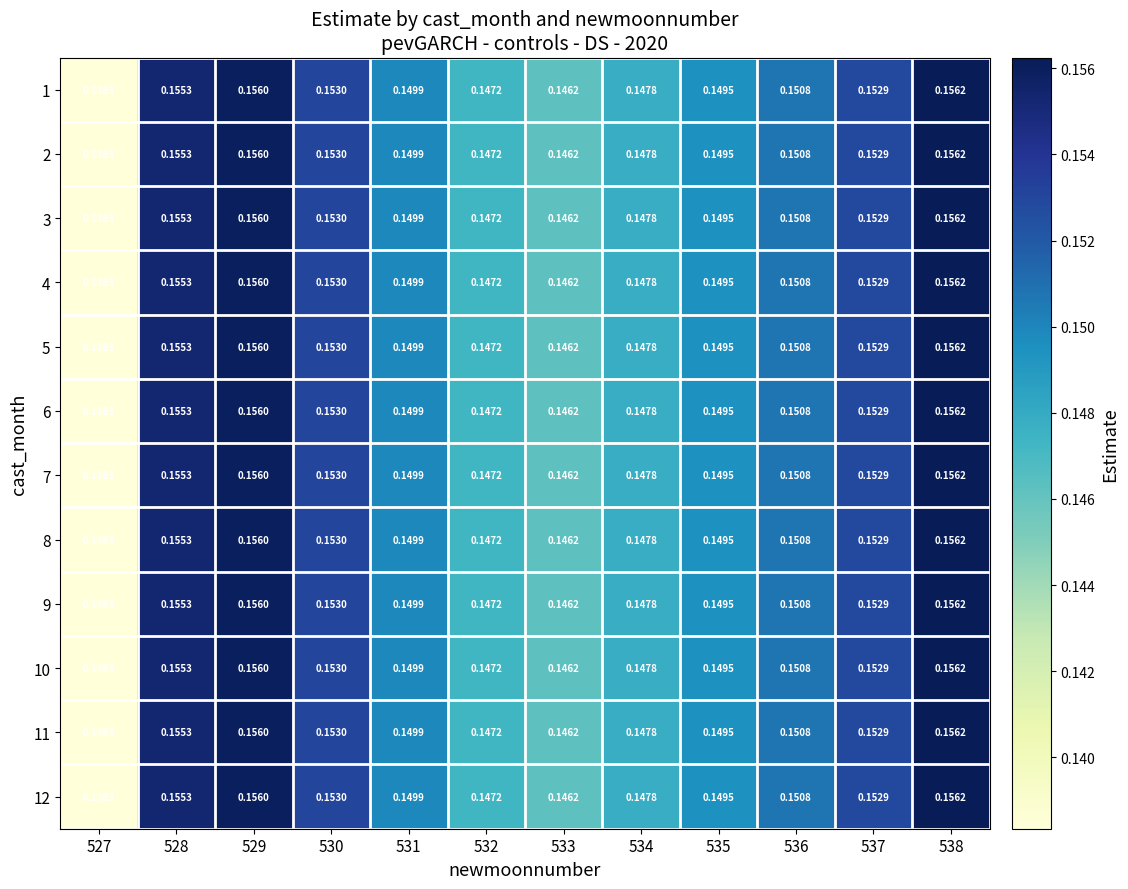

Is the value of 7 at 529 greater than the value of 9 at 537?

Yes